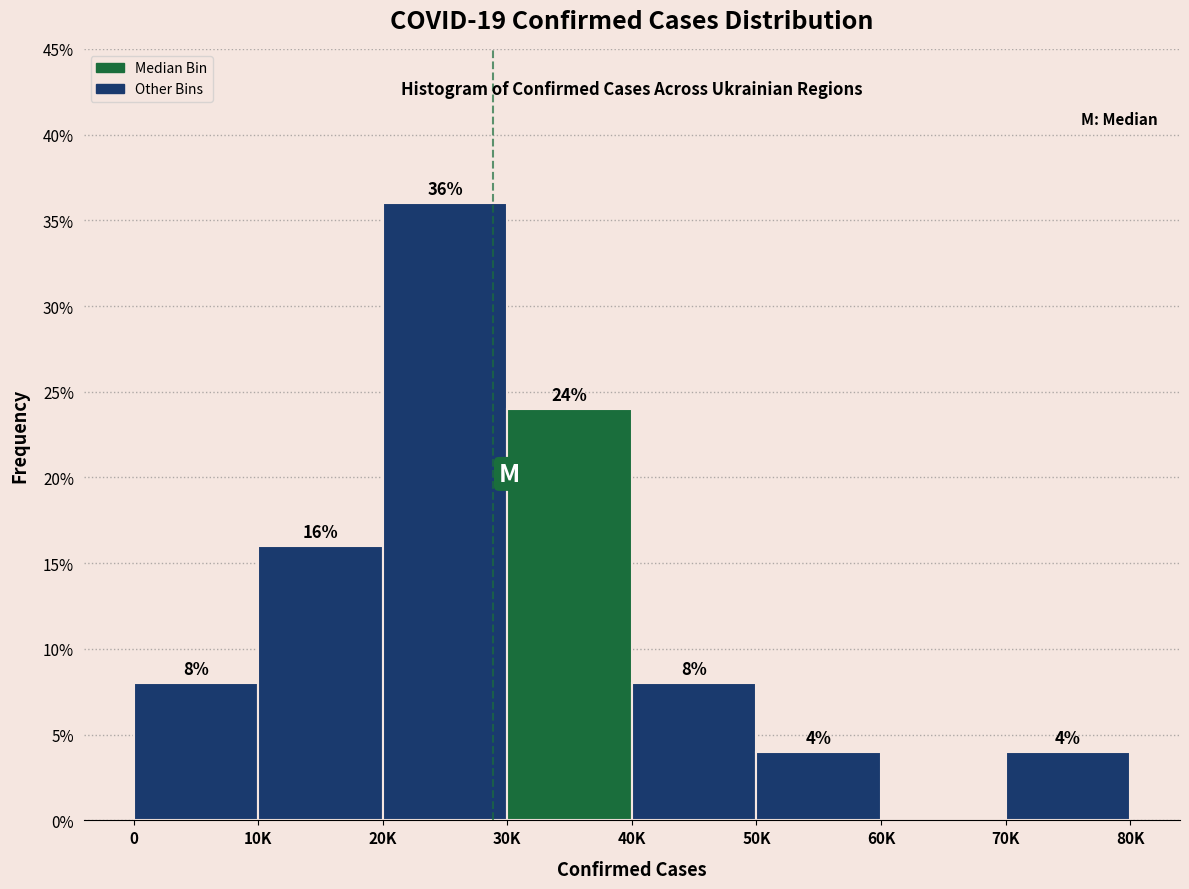

Reading left to right, list all the values displayed in this chart.

0=8	10K=16	20K=36	30K=24	40K=8	50K=4	60K=0	70K=4